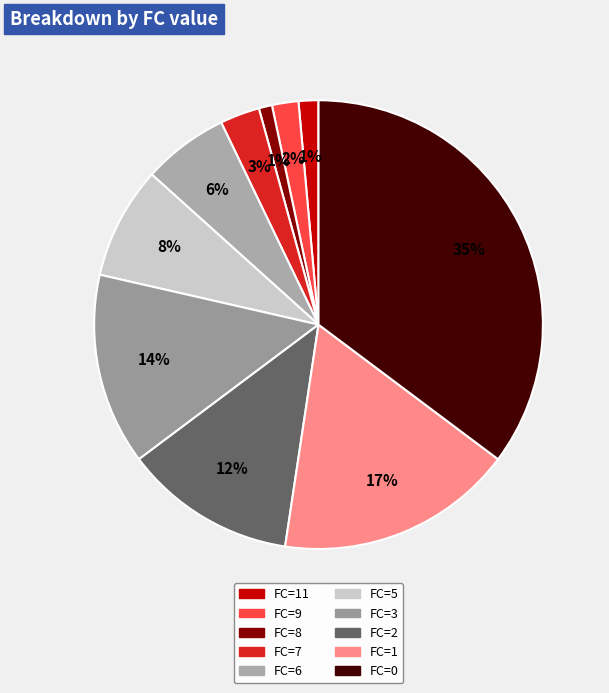

How many slices are in this pie chart?

10